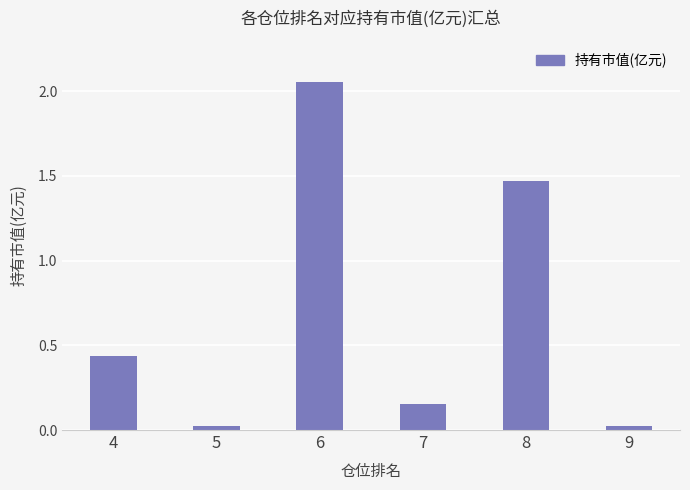

The value at 7 is 0.0. True or false?

False